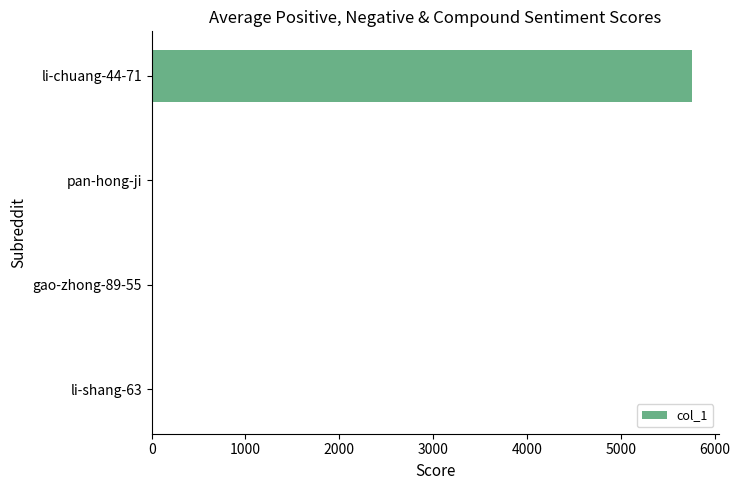

How many categories are shown in the chart?

4